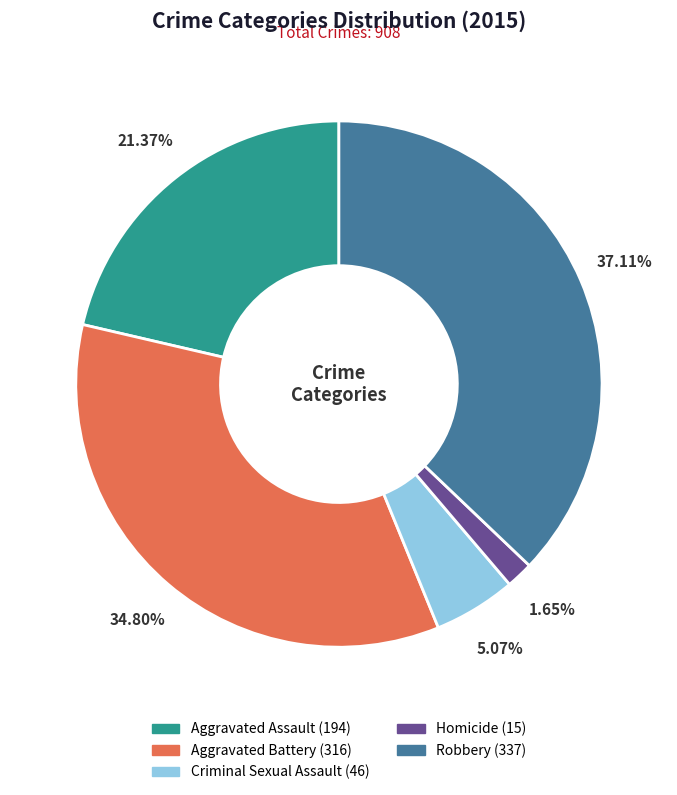

What is the ratio of the value at Criminal Sexual Assault to the value at Robbery?

0.1